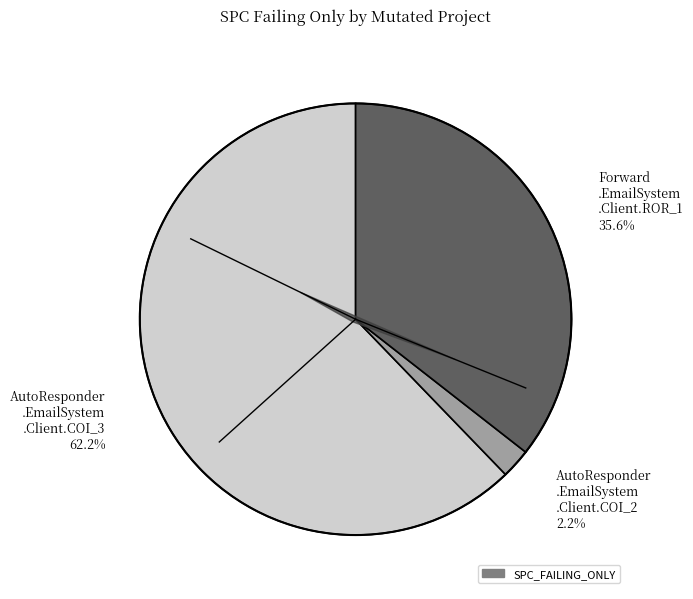

Rank the categories by value from highest to lowest.

AutoResponder.EmailSystem.Client.COI_3, Forward.EmailSystem.Client.ROR_1, AutoResponder.EmailSystem.Client.COI_2